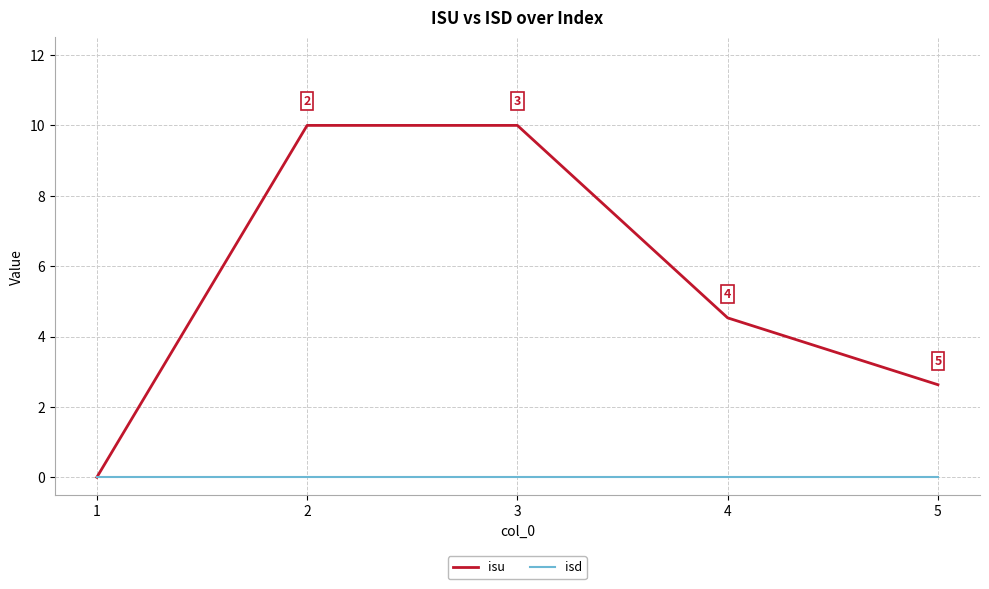

Rank the series by their average value, from highest to lowest.

isu, isd